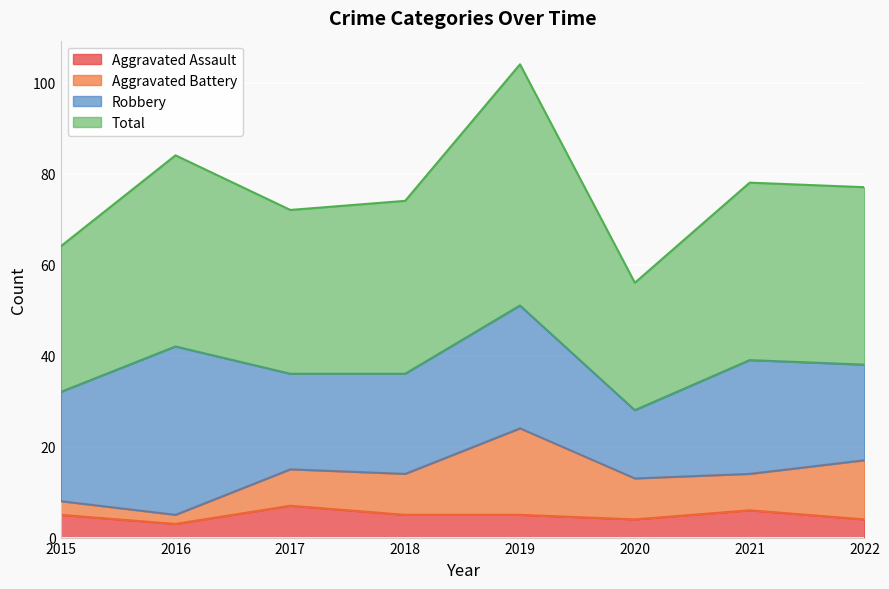

At which category does Total reach its first local valley?

2017